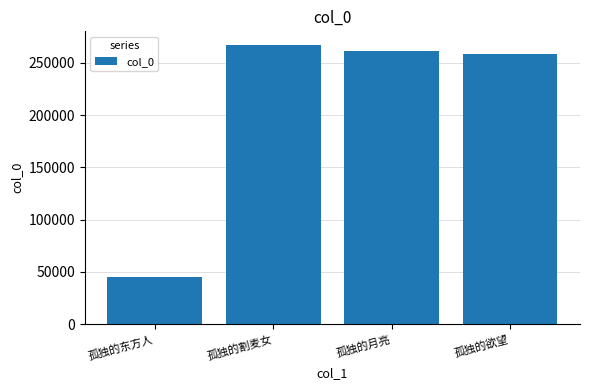

What is the sum of all values?

831871